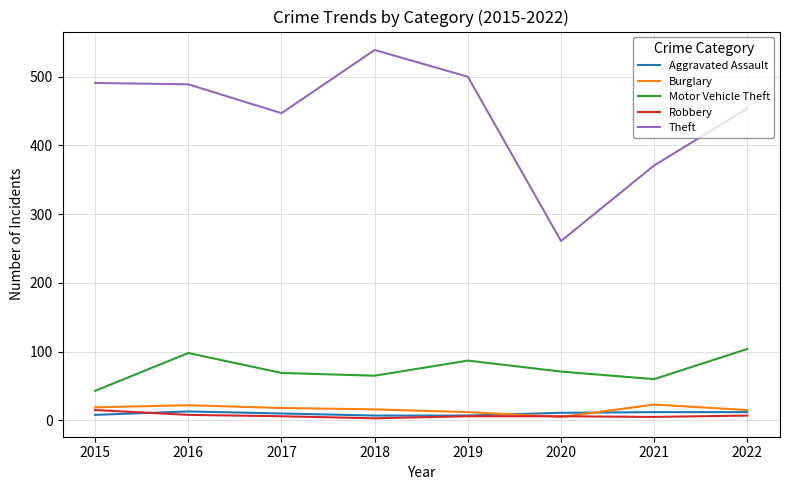

At how many categories does at least one series exceed 191?

8